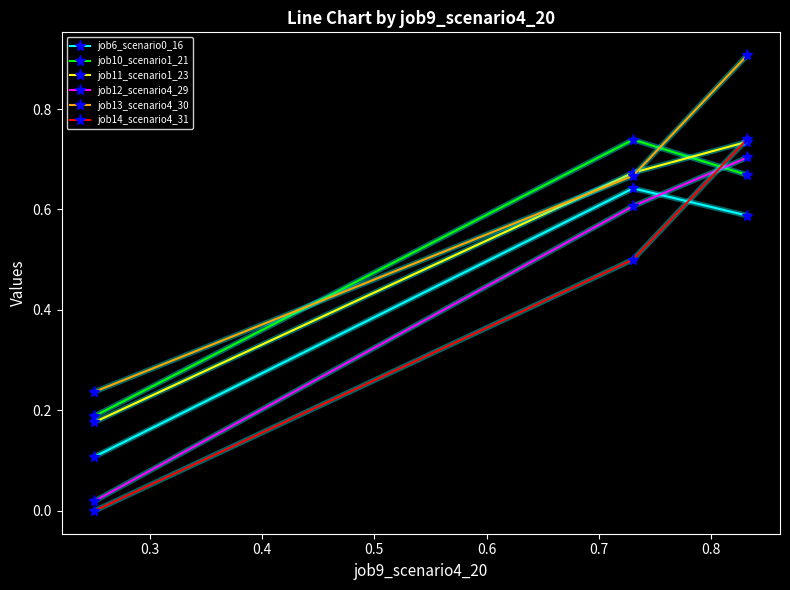

Which series has the widest spread of values?

job14_scenario4_31